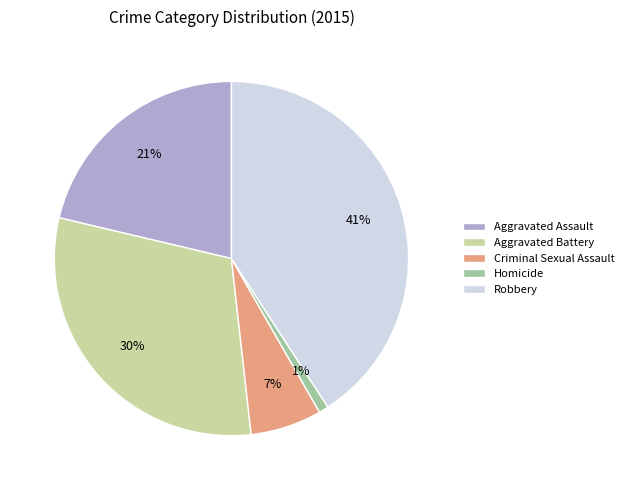

Which has a higher value, Aggravated Assault or Homicide?

Aggravated Assault